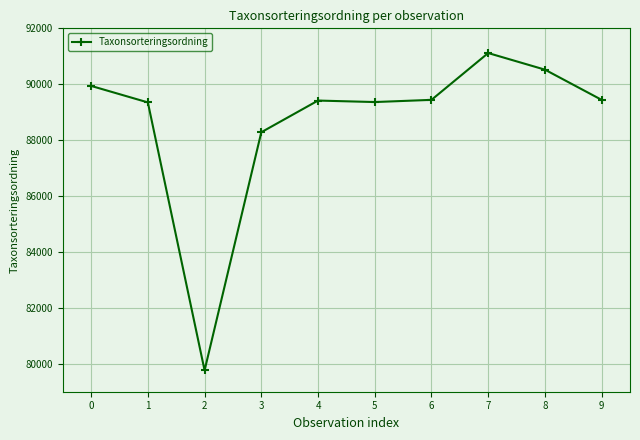

What is the difference between the maximum and minimum values?

11352